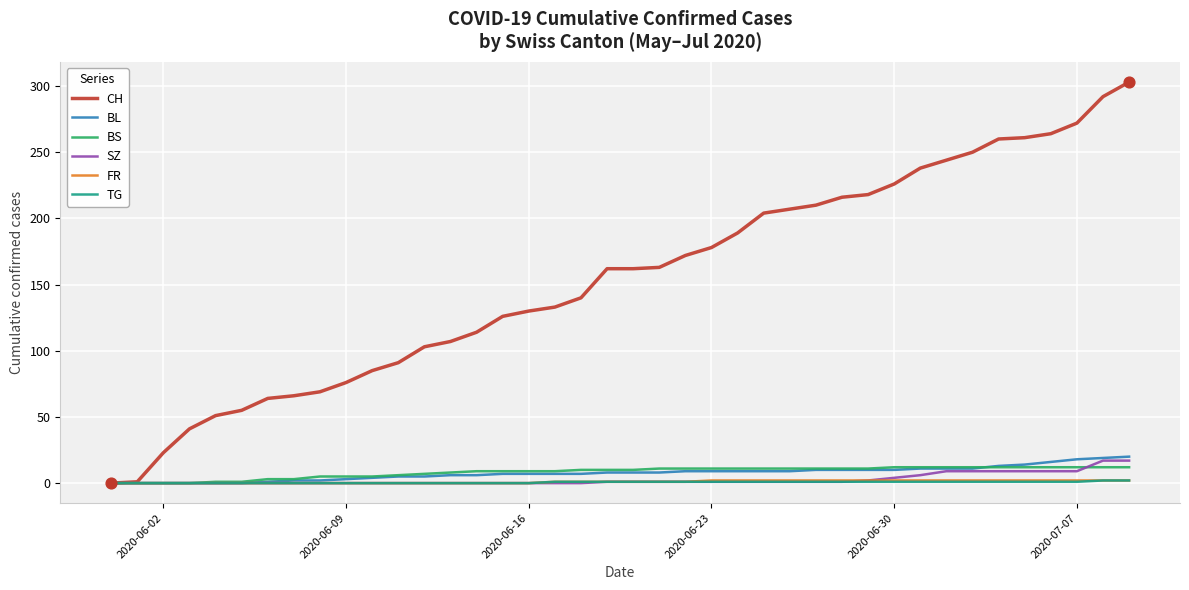

Which series has the largest range (max minus min)?

CH